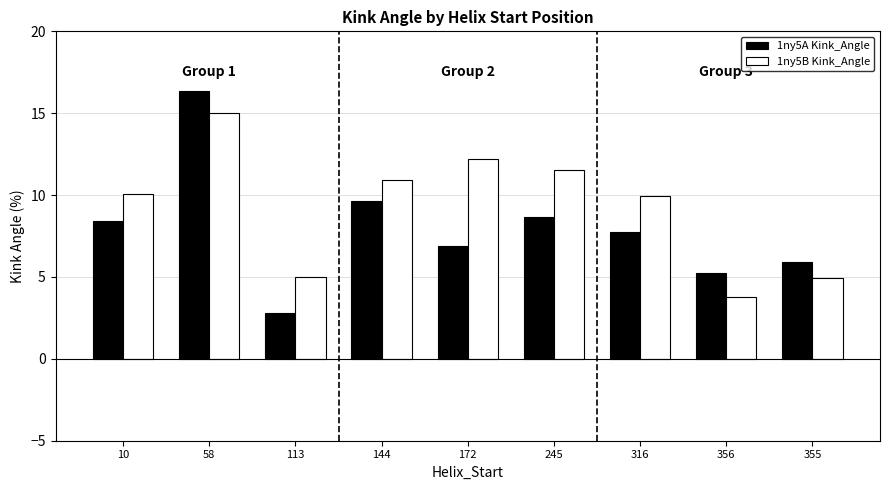

Rank the series by their maximum value, from highest to lowest.

1ny5A Kink_Angle, 1ny5B Kink_Angle